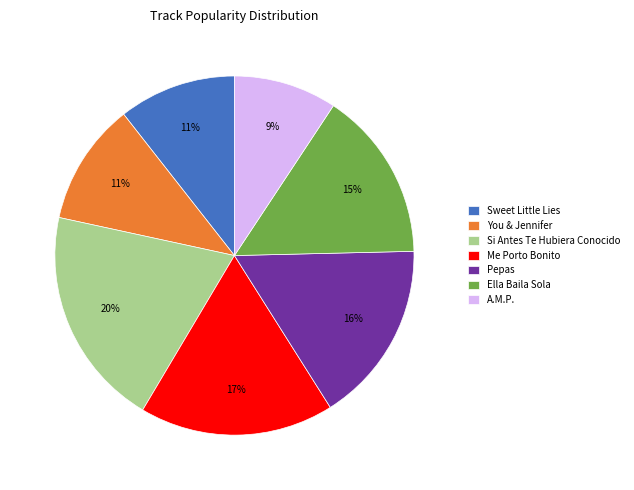

Approximately how many times larger is the value at Me Porto Bonito compared to A.M.P.?

1.9